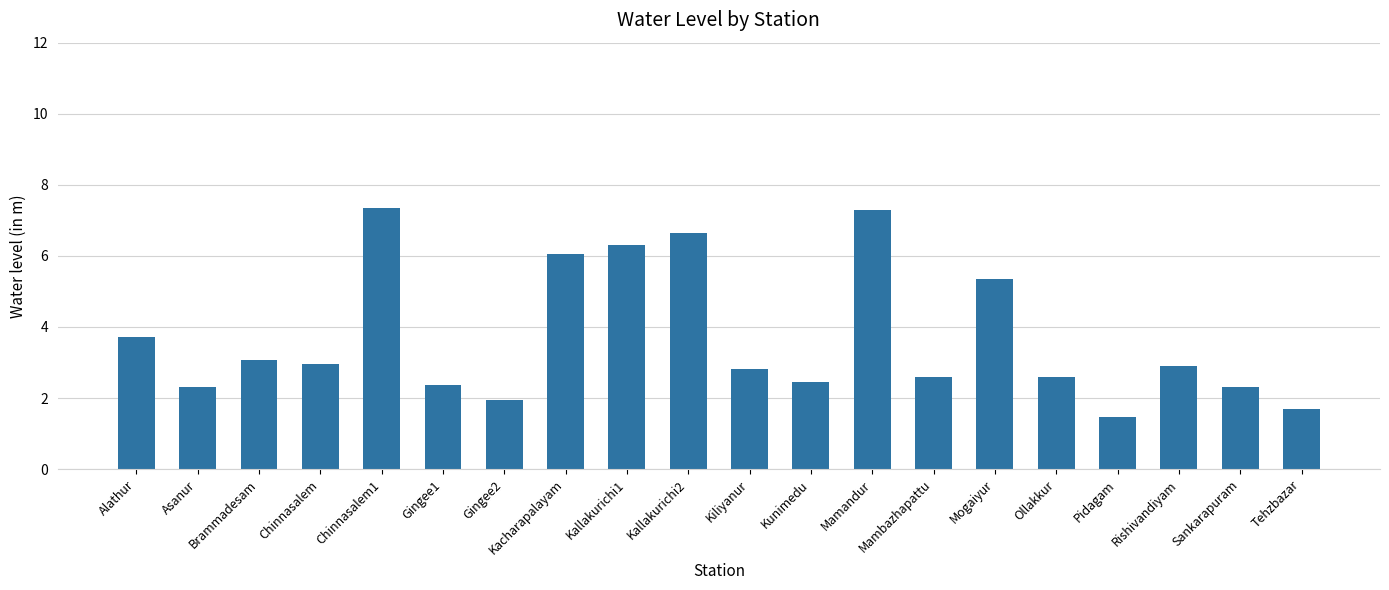

At which label is the value closest to 4?

Alathur